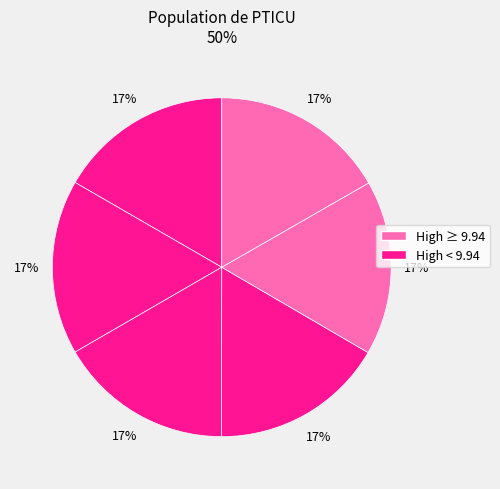

Is there a majority slice in this chart?

No